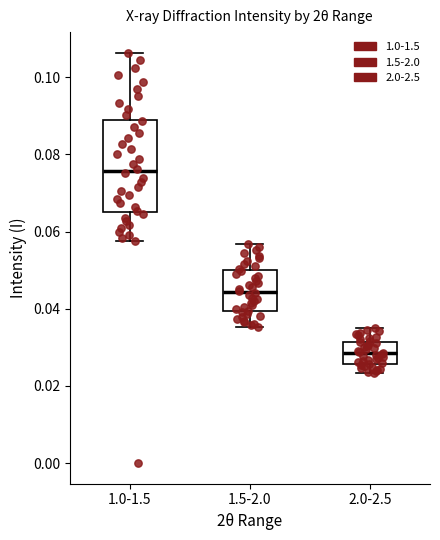

Reading left to right, read every box against the y-axis: the position of its median line, the range the box covers, and the ends of its whiskers. The values are not printed on the chart, so give them approximately, as read against the axis.

1.0-1.5: median 0.076, box 0.066 to 0.090, whiskers 0.058 to 0.106
1.5-2.0: median 0.044, box 0.040 to 0.050, whiskers 0.036 to 0.056
2.0-2.5: median 0.028, box 0.026 to 0.032, whiskers 0.024 to 0.034